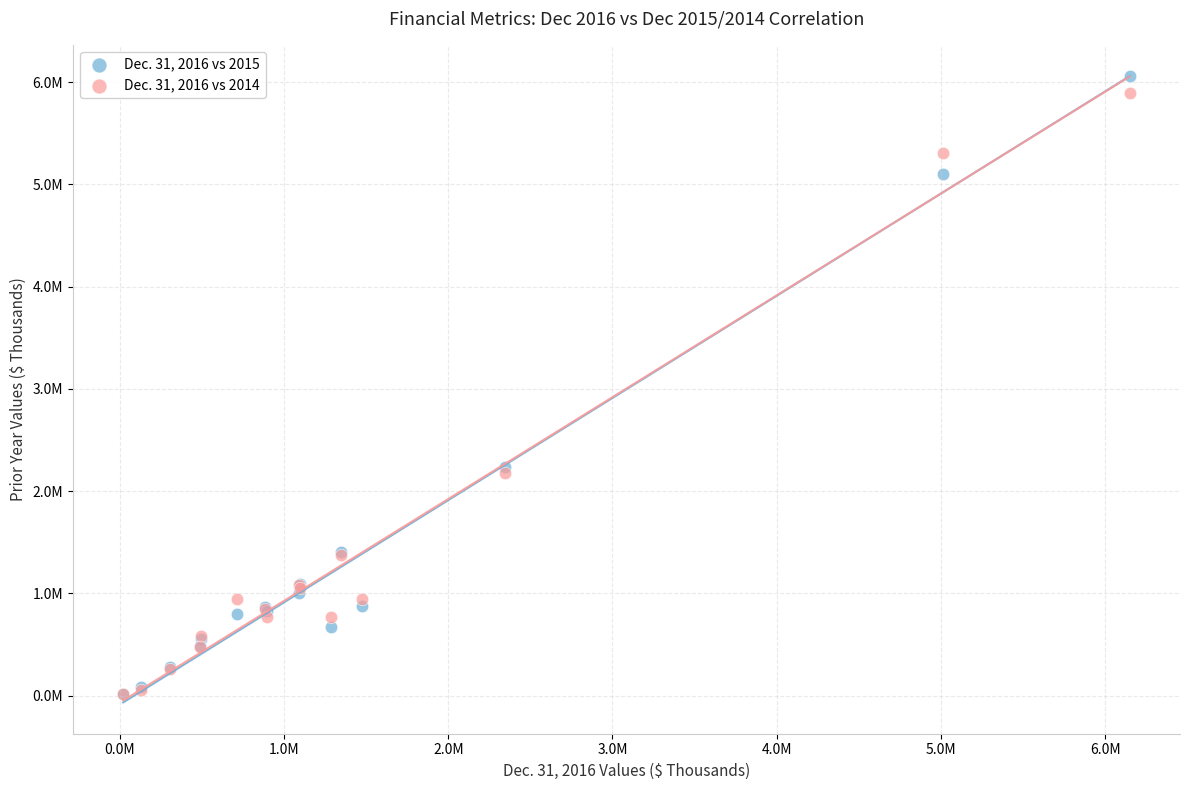

Which series reaches the maximum Y coordinate?

Dec. 31, 2016 vs 2015